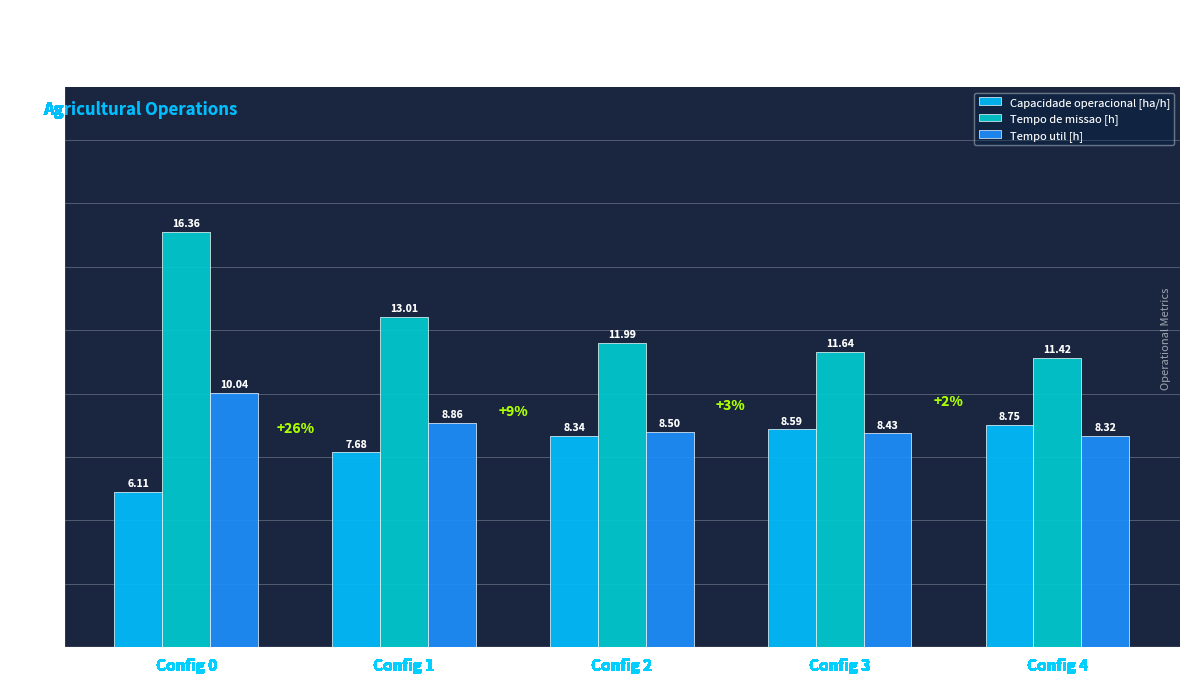

What is the value of the Capacidade operacional [ha/h] bar at the 2nd from the left?

7.7